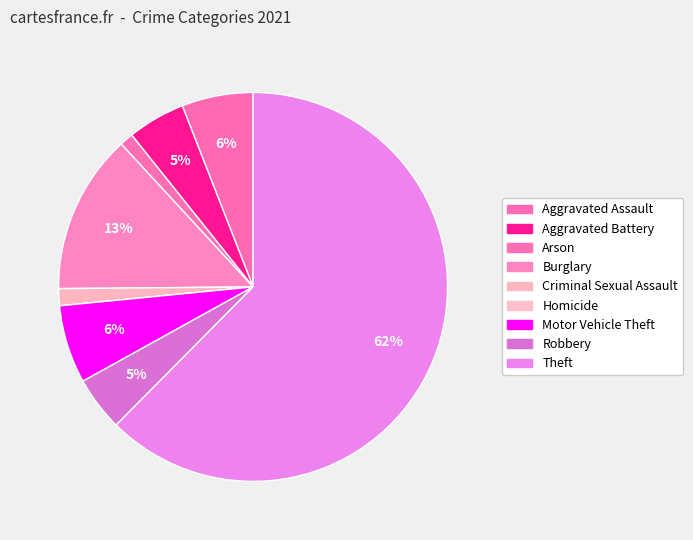

Does any single category account for the majority?

Yes